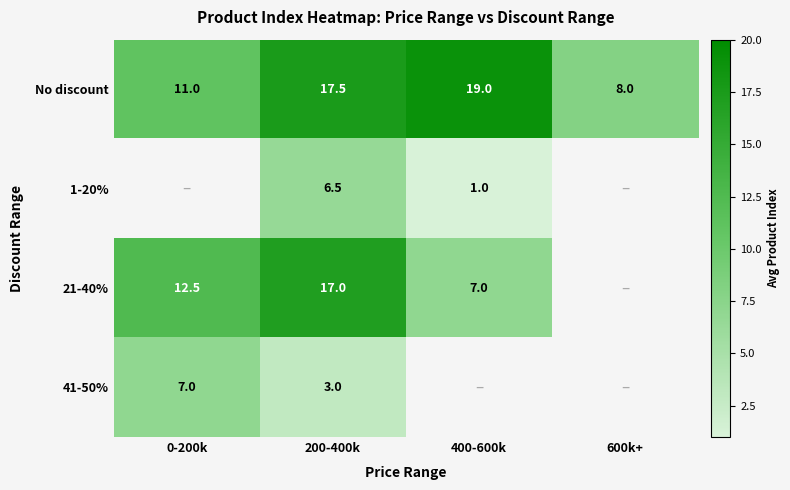

What is the difference between the 21-40% values at 400-600k and 0-200k?

5.5